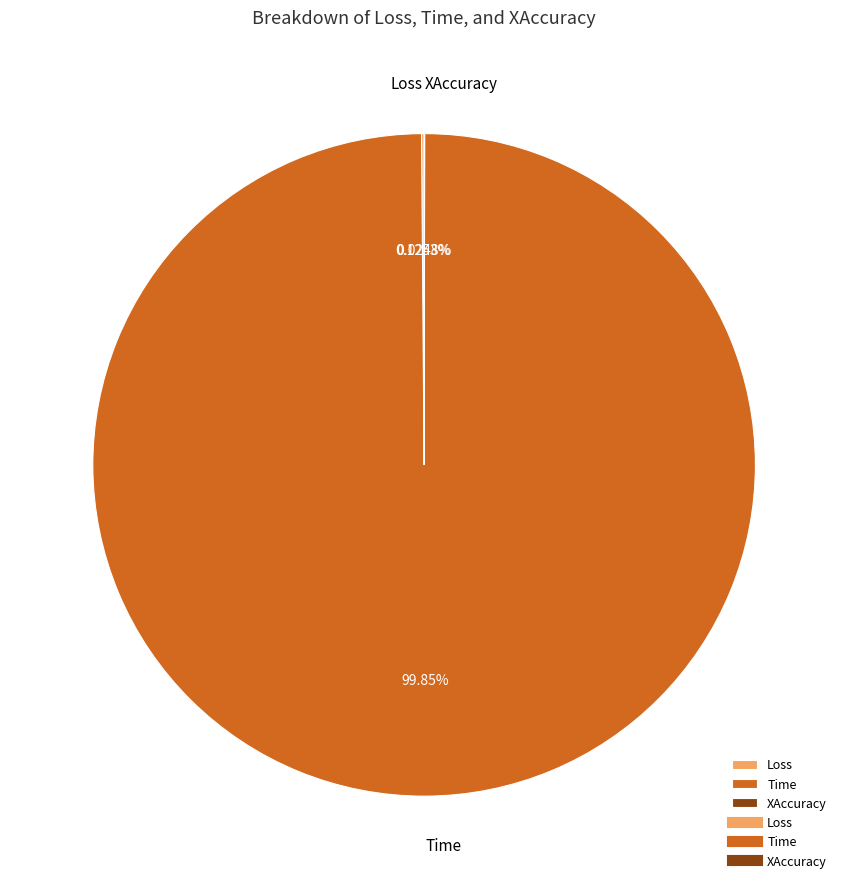

To the nearest percent, what is the difference between the largest and smallest slice percentages?

100%